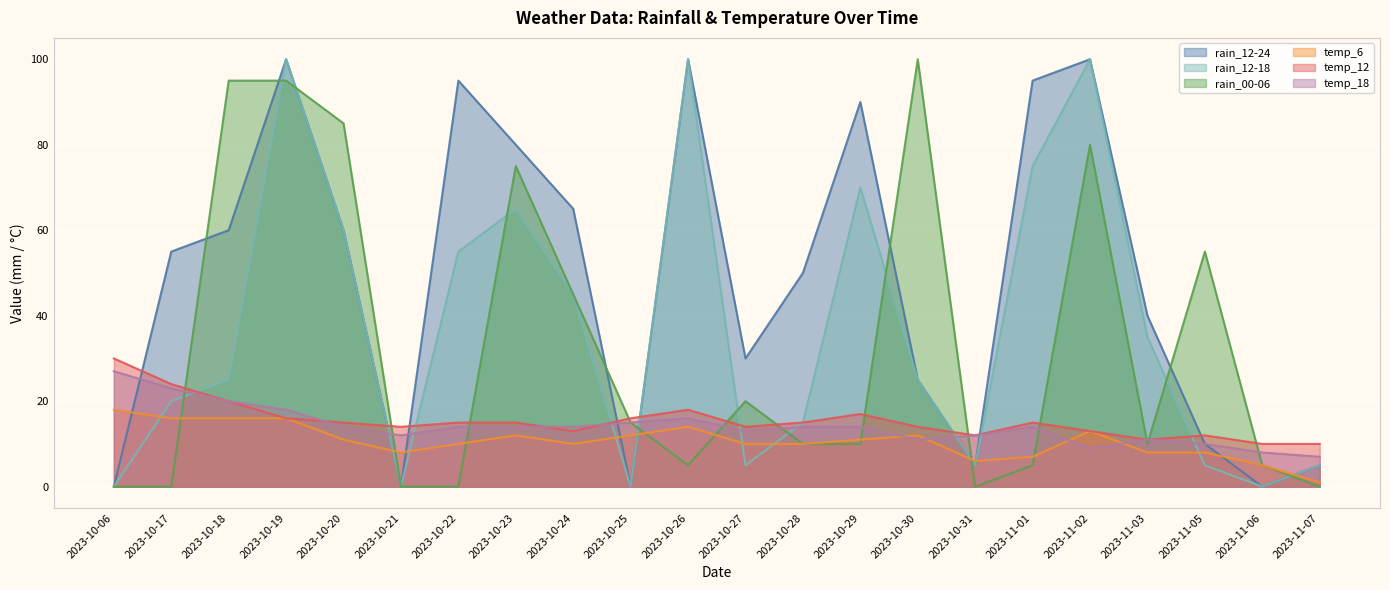

How many times do rain_12-18 and temp_18 cross each other?

10